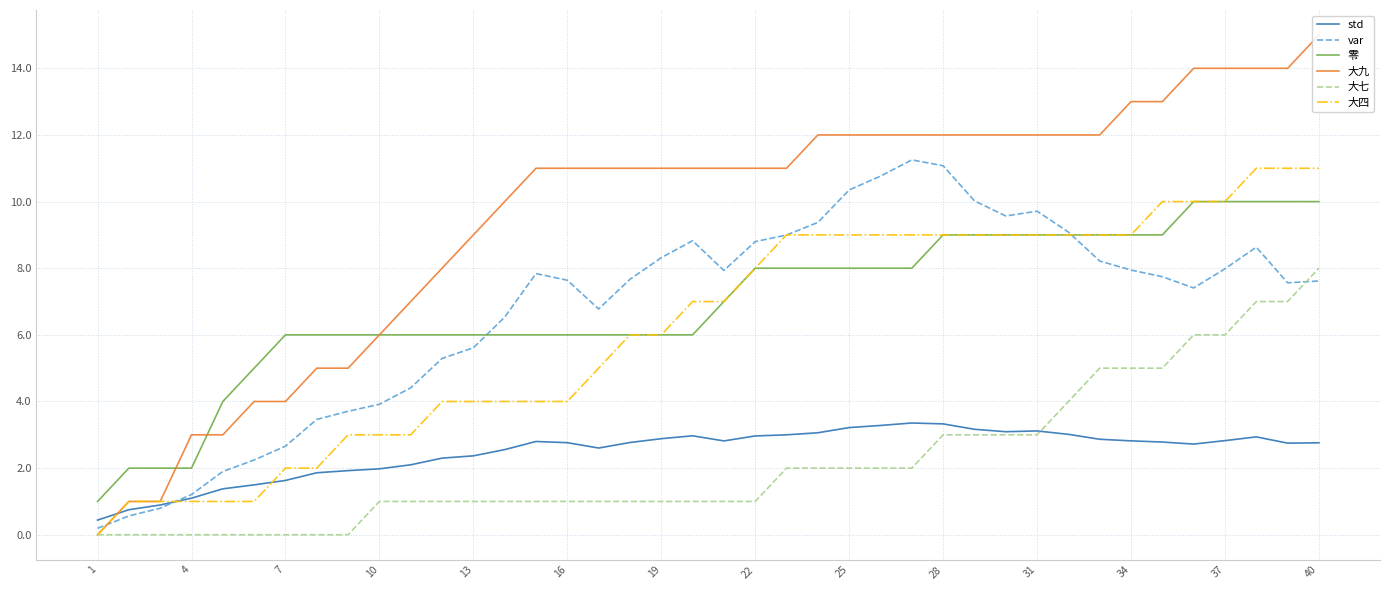

Which series has the largest total across all categories?

大九